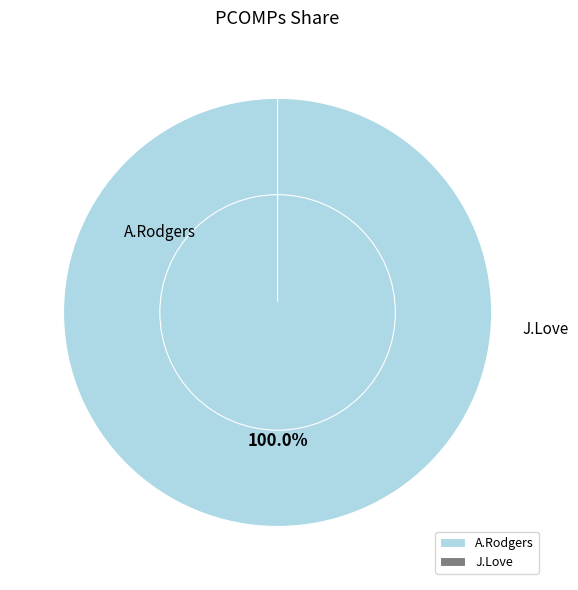

Count the number of slices in the pie.

2